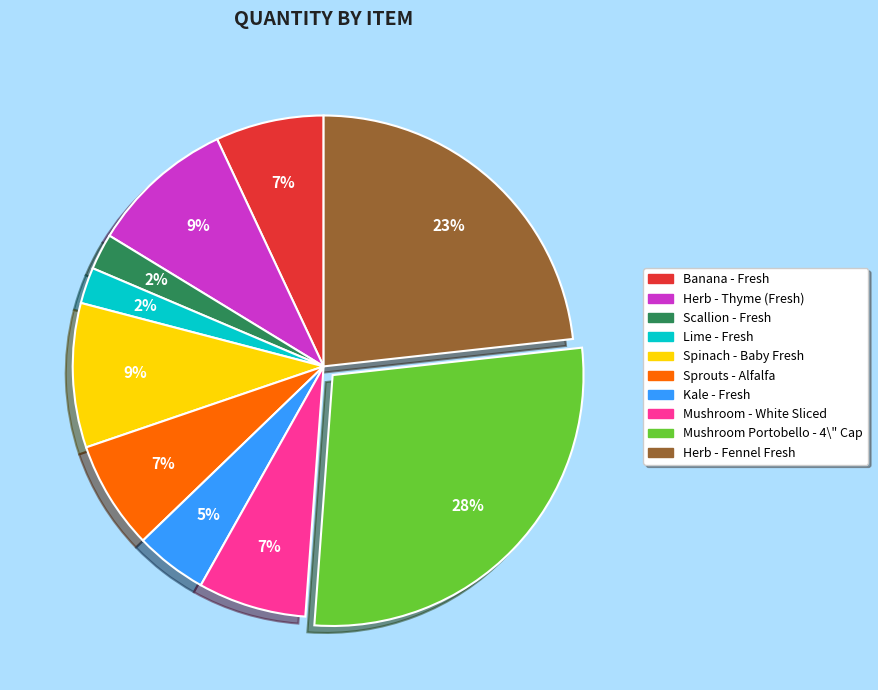

How many slices are in this pie chart?

10